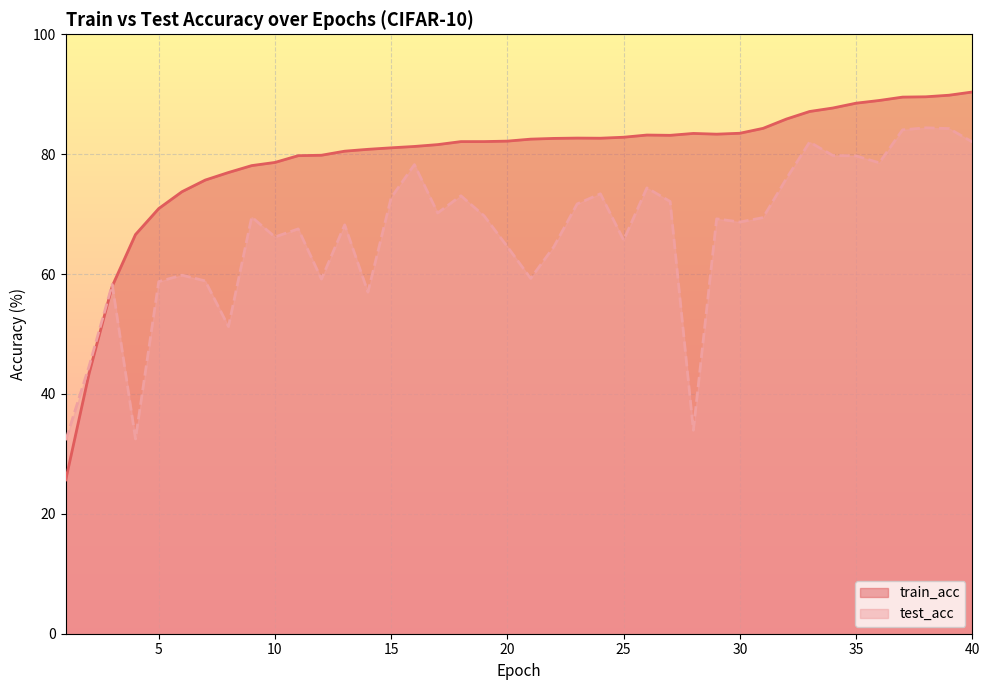

Rank the series at 20 from lowest to highest value.

test_acc, train_acc